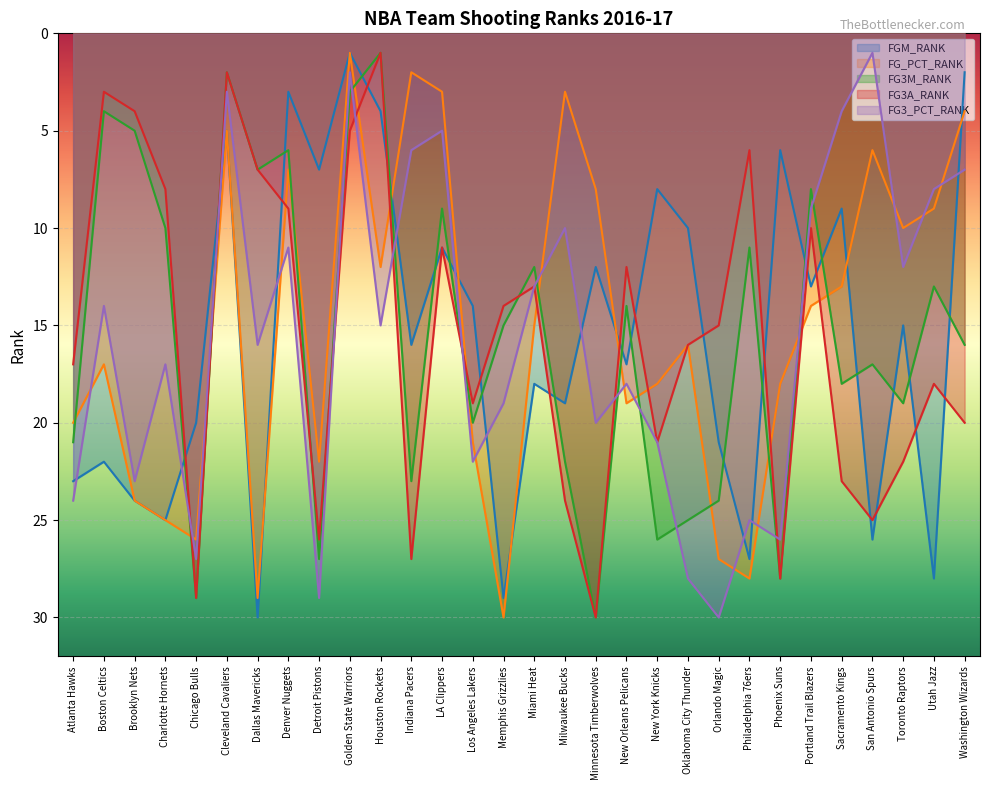

How many intersections are there between FG3_PCT_RANK and FG3A_RANK?

8